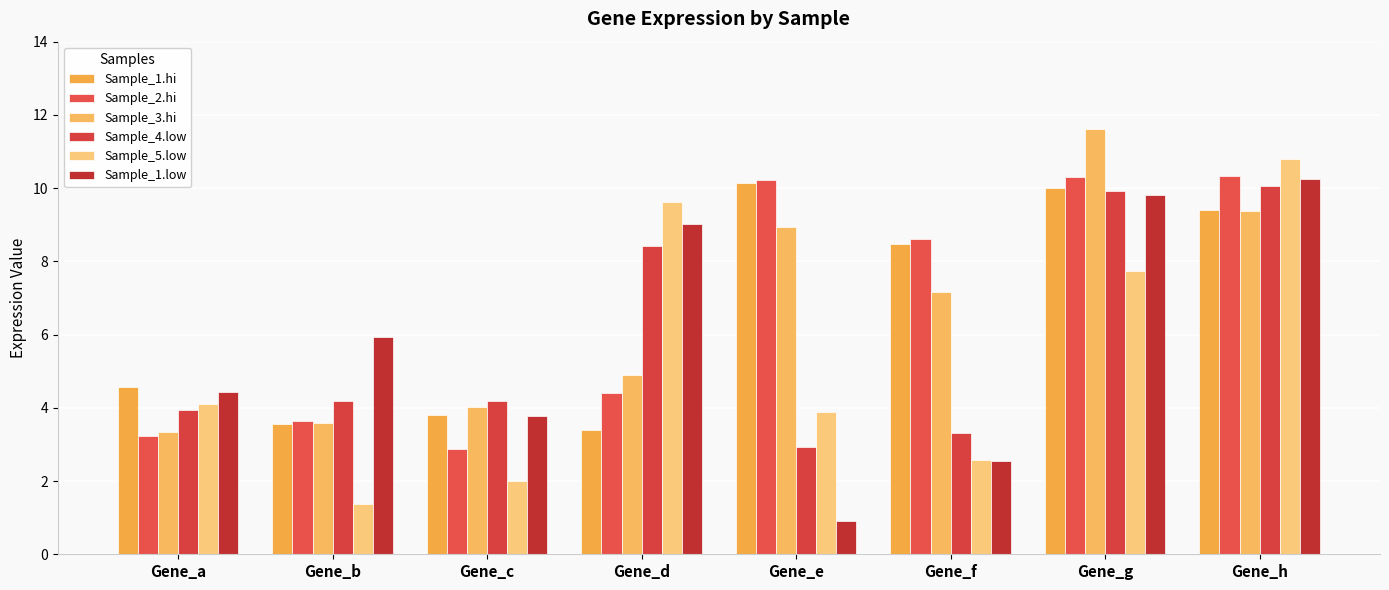

Where is Sample_1.hi nearest to the value 6?

Gene_a